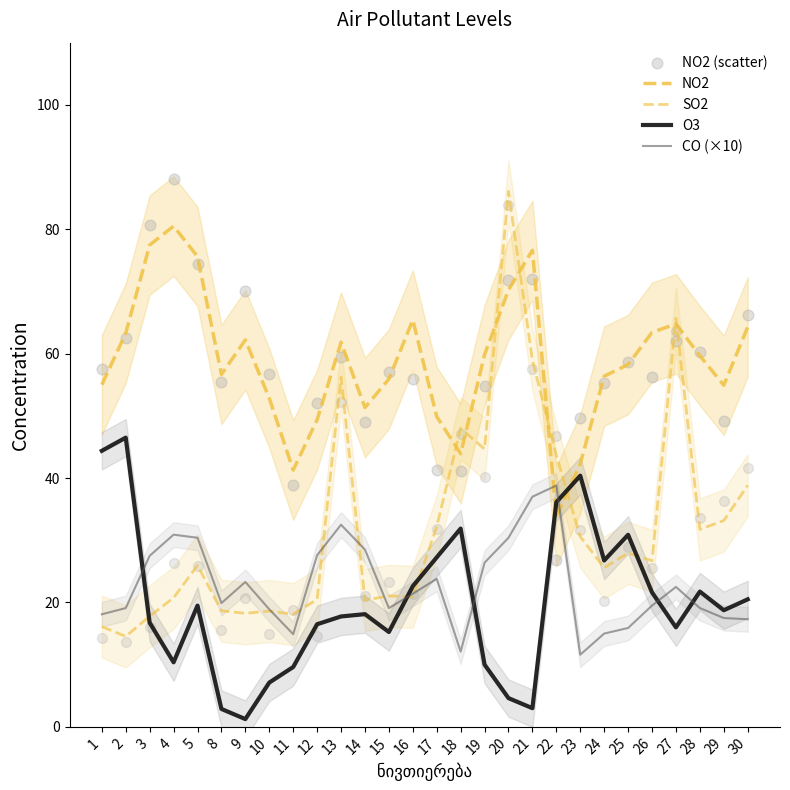

What is the total value across all series at 29?

173.5